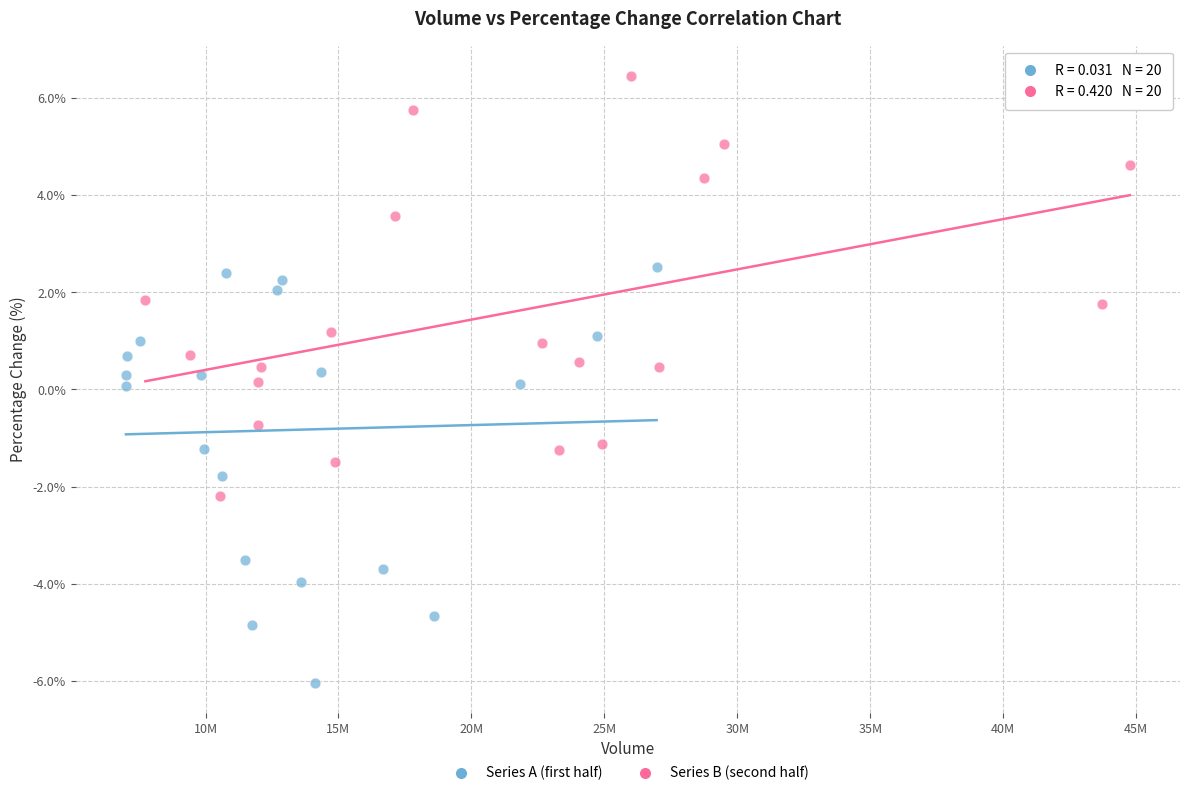

Which series reaches the minimum Y coordinate?

Series A (first half)